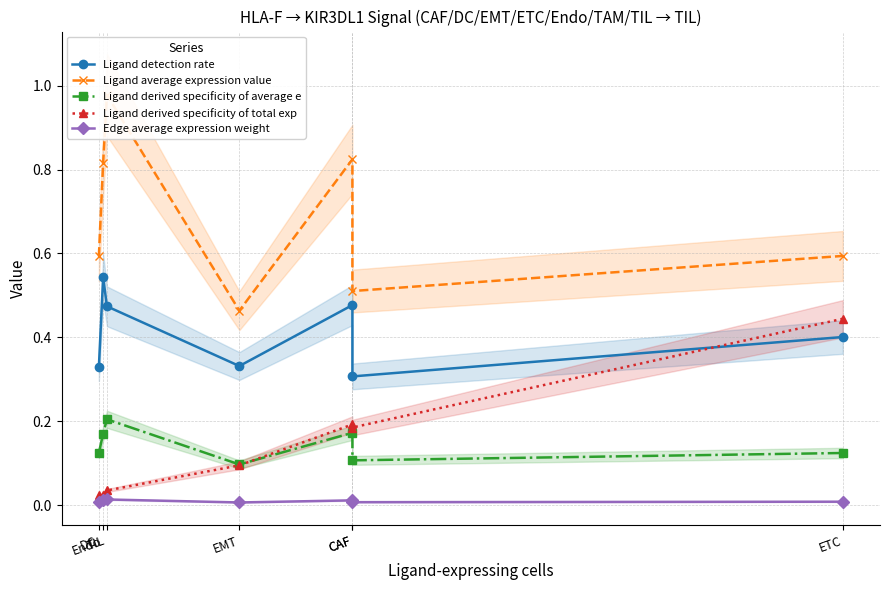

Which series changed the most between DC and Endo?

Ligand average expression value